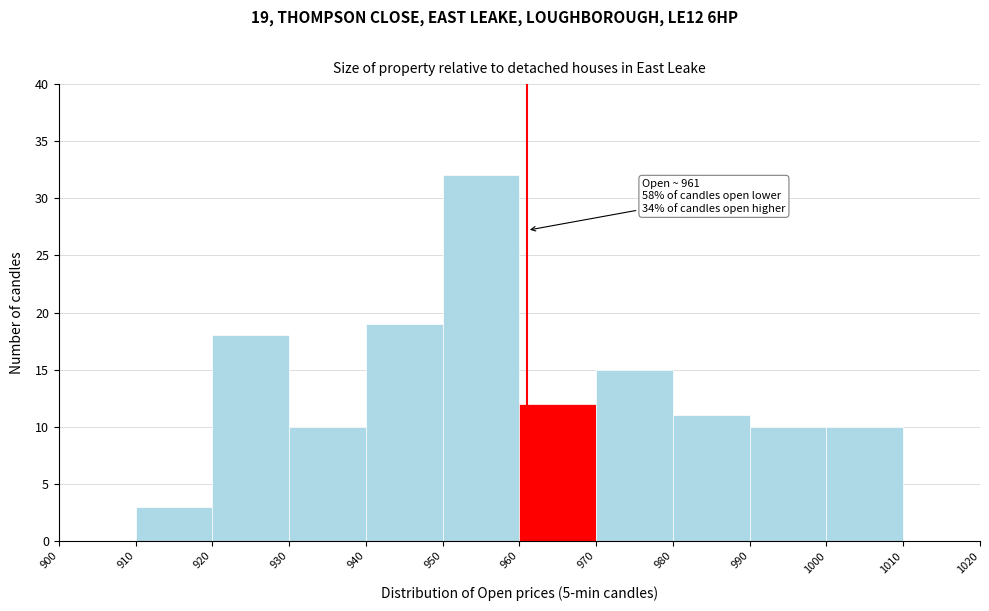

Over which range of the x-axis is the bar tallest?

950 to 960